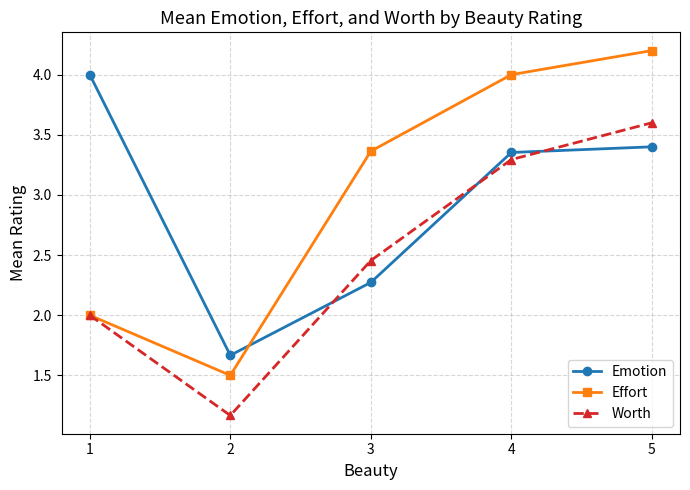

Which series changed the most between 1 and 2?

Emotion